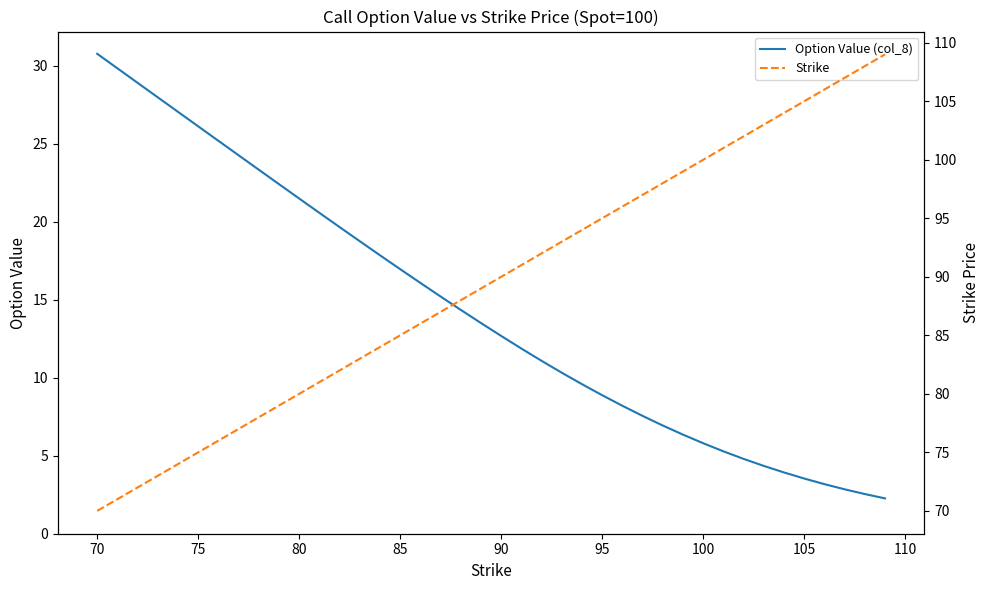

True or false: Strike and Option Value (col_8) intersect in this chart.

False